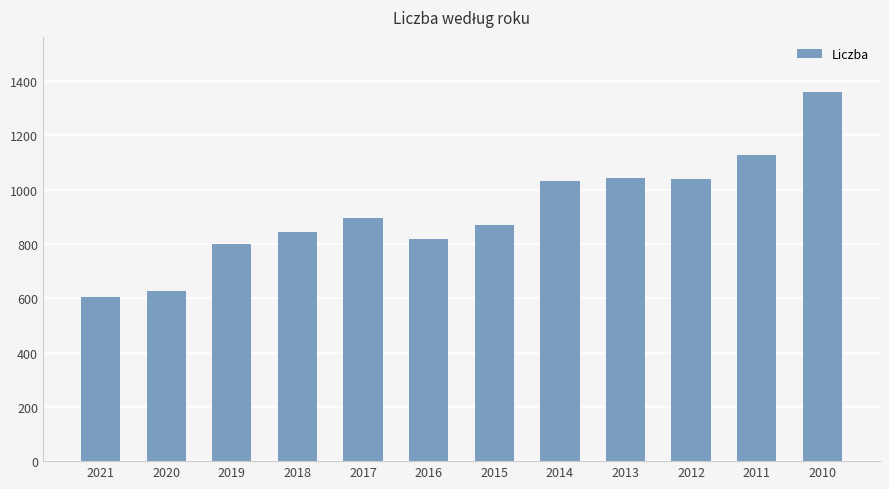

Read the value at 2019, to the nearest 50.

800